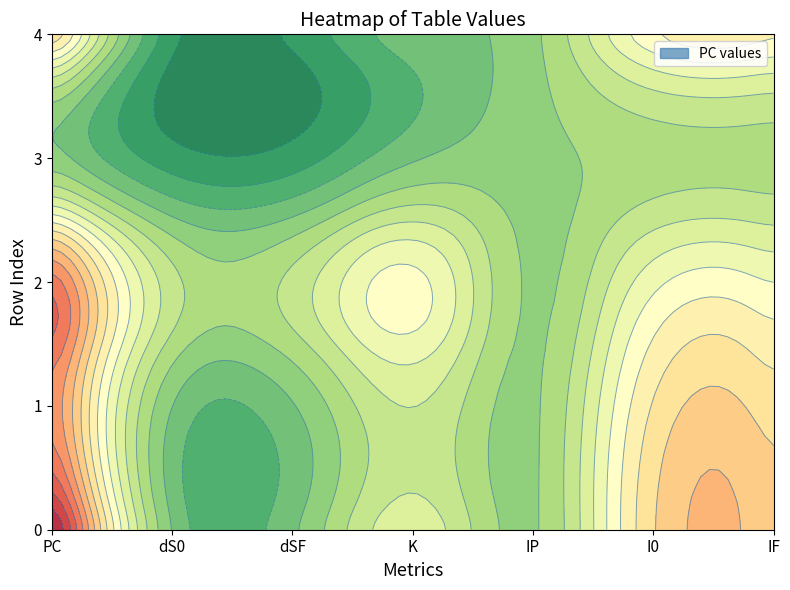

What is the difference between the maximum and second lowest values in the 2 series?

13